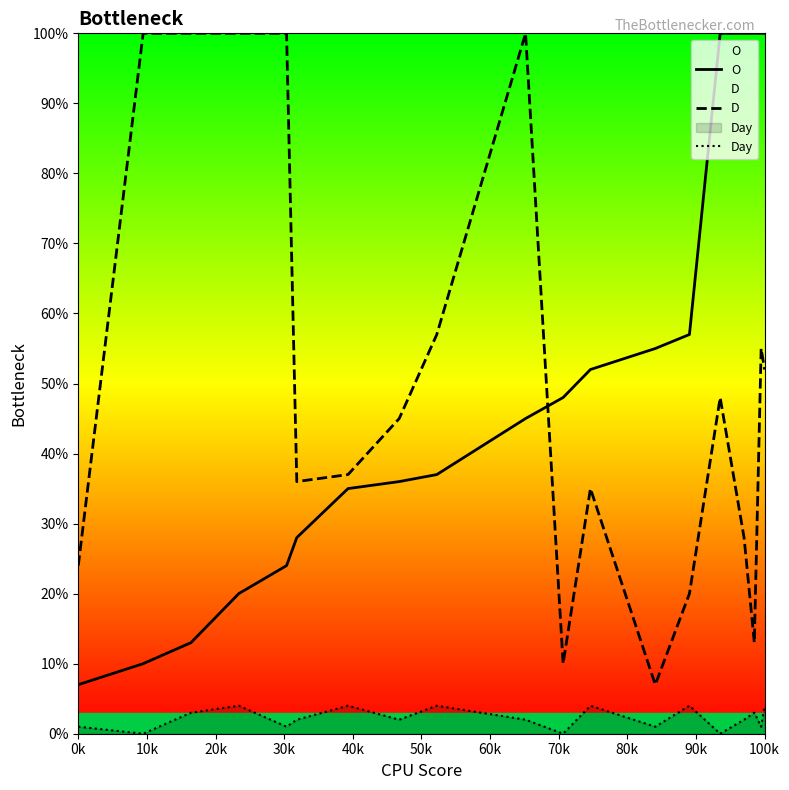

True or false: Day and O cross at least once.

False